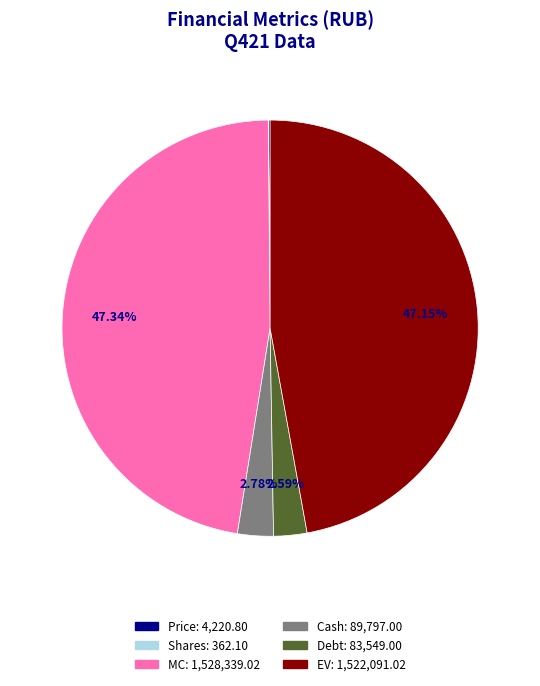

Is there a majority slice in this chart?

No